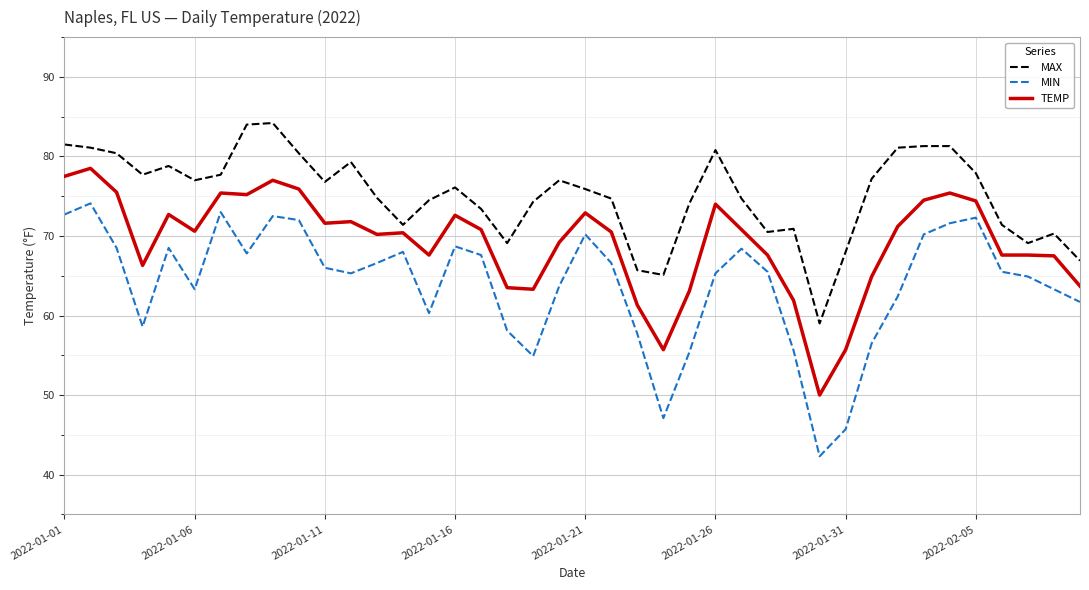

Is this an area chart (filled region under the line)?

No